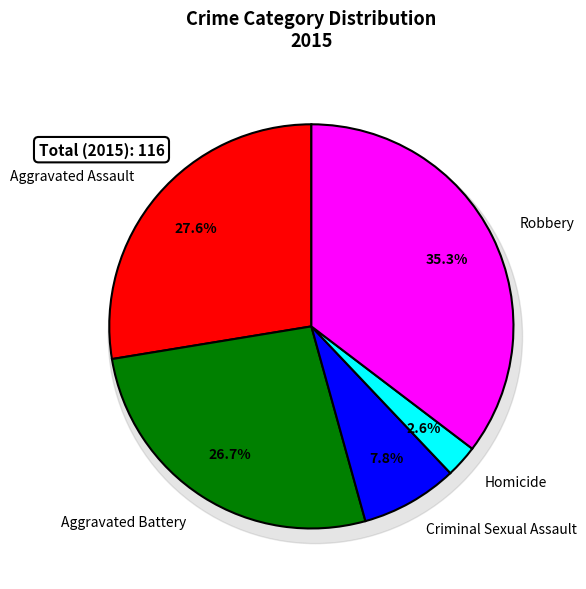

To the nearest percent, what is the average slice percentage?

20%